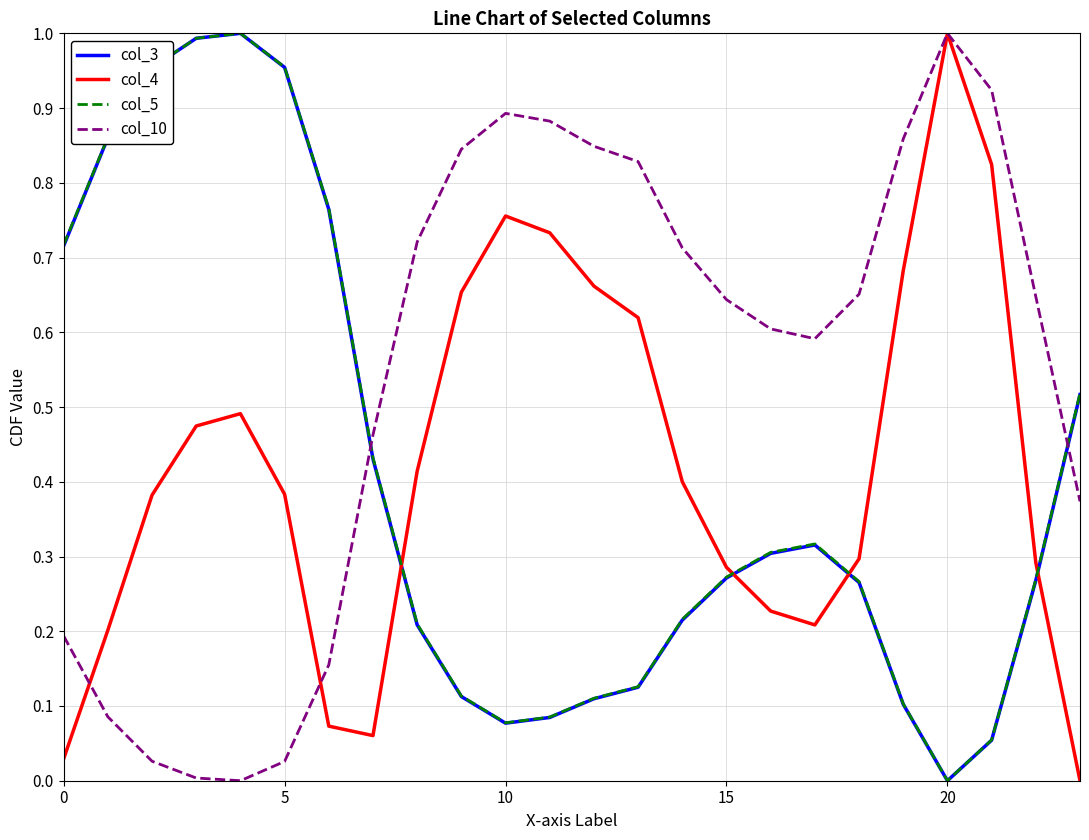

How many interior local valleys does the col_10 series have?

2